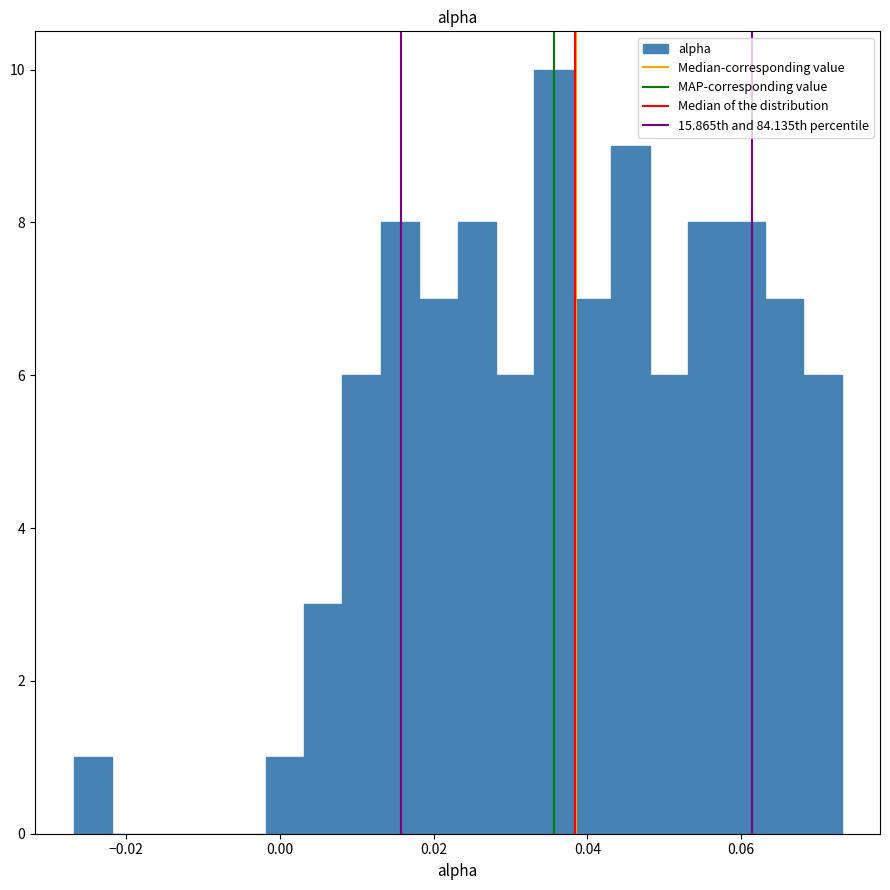

Around what value on the x-axis is the tallest bar? Give the approximate position of its centre, as read against the axis.

0.036